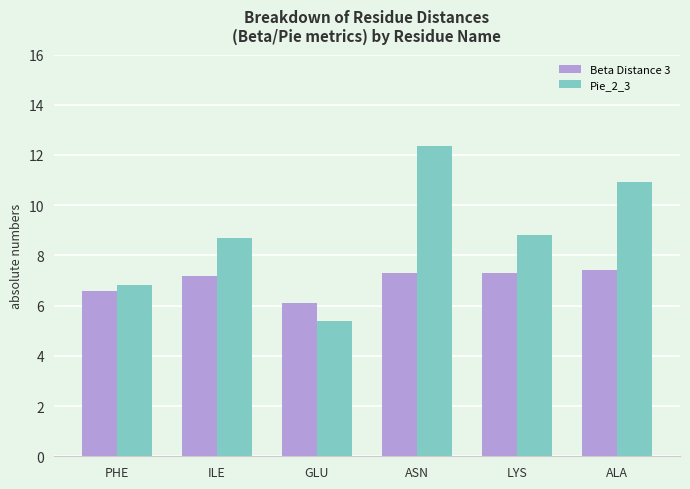

Where does the Beta Distance 3 series first go above 7?

ILE